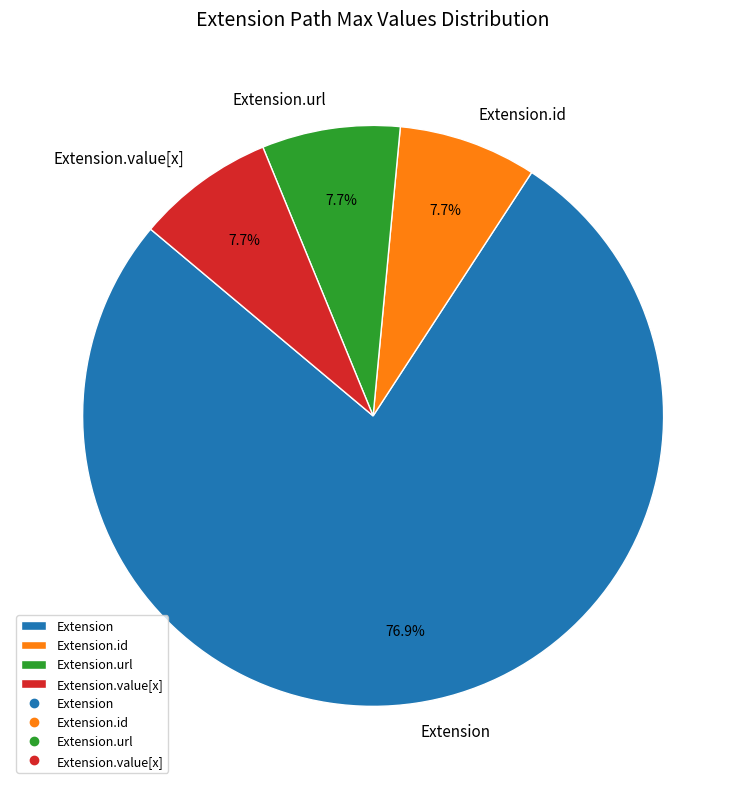

Is there a majority slice in this chart?

Yes